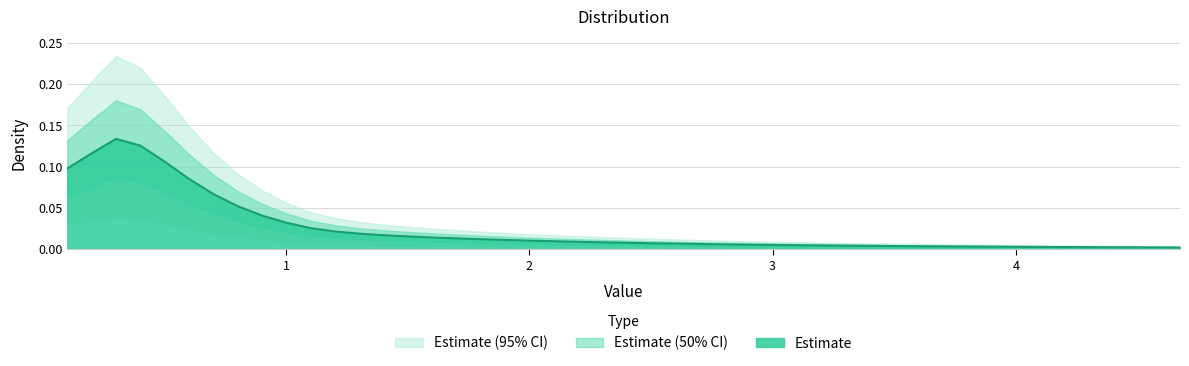

Where is the data nearest to the value 0?

4.674999999999999